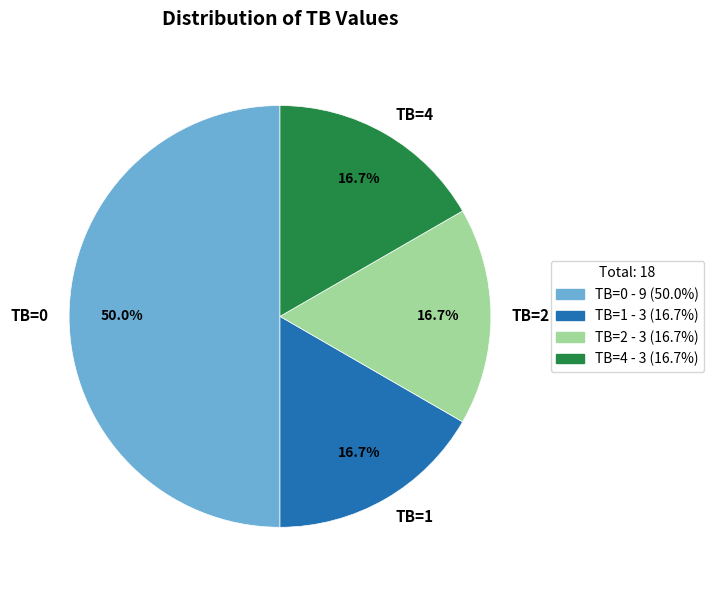

How much of the chart is everything except TB=1?

83.3%